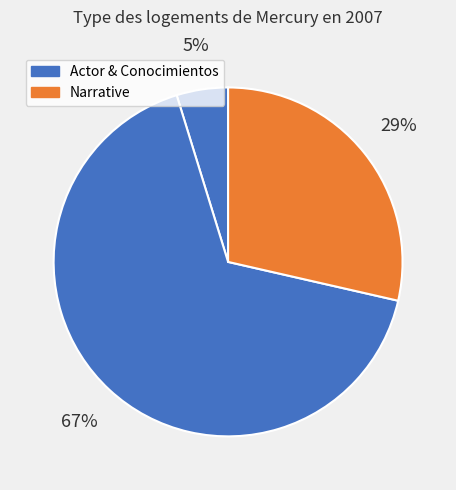

Count the number of slices in the pie.

3